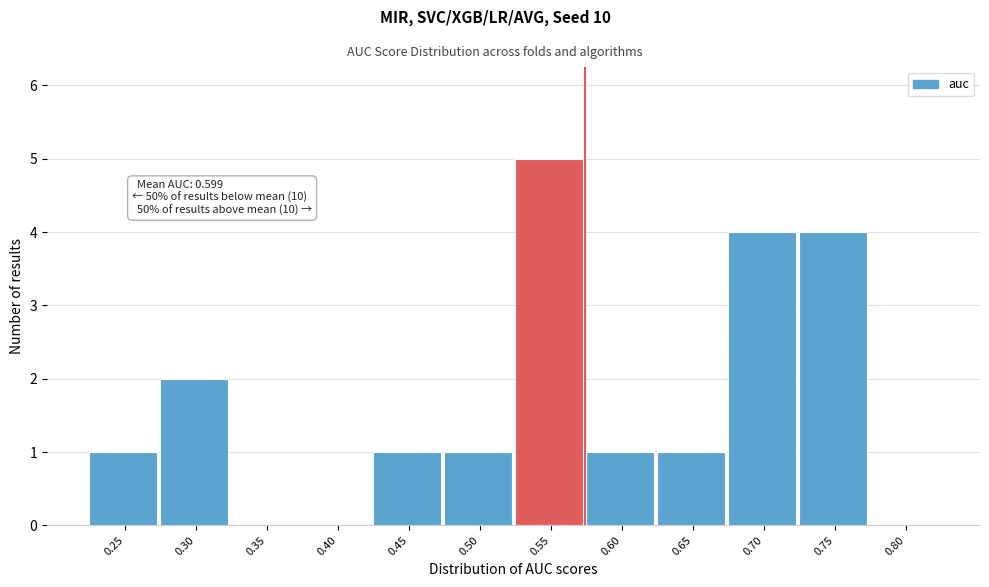

True or false: the data shows 0 at 0.80.

True